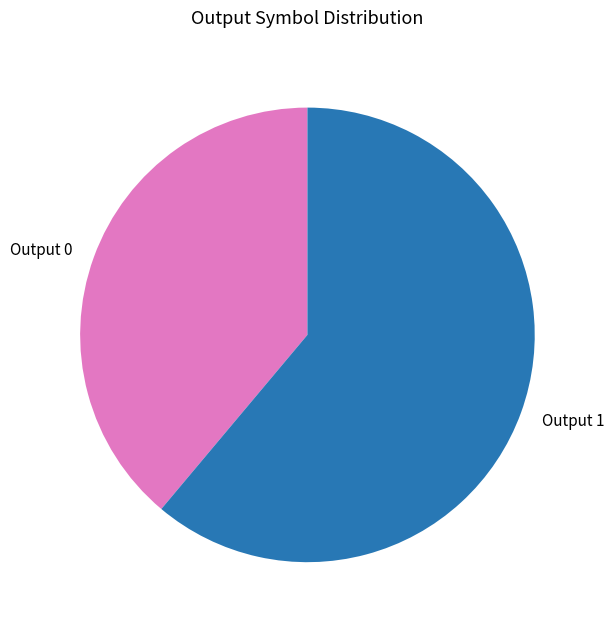

The Output 0 slice represents 39% of the pie. True or false?

True